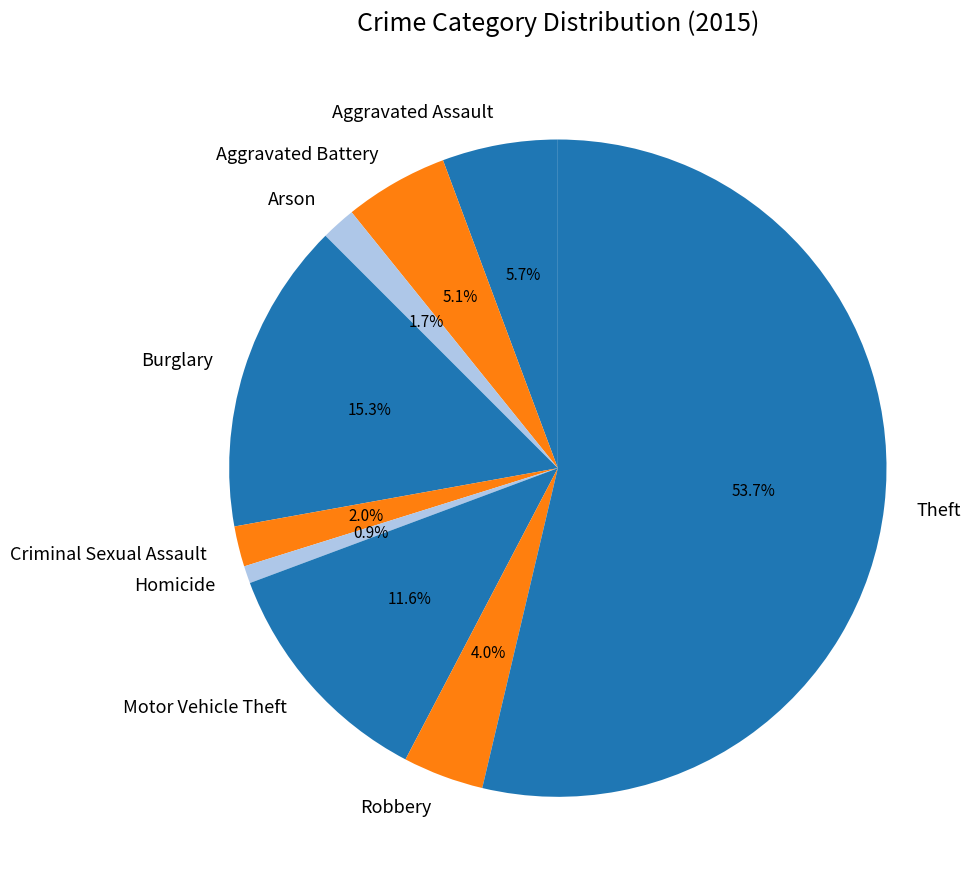

What percentage do Aggravated Assault and Arson together represent?

7.4%